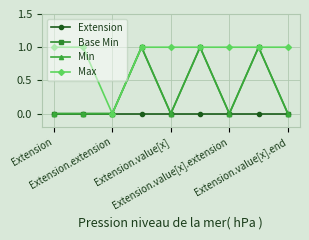

Does the chart have visible grid lines?

Yes